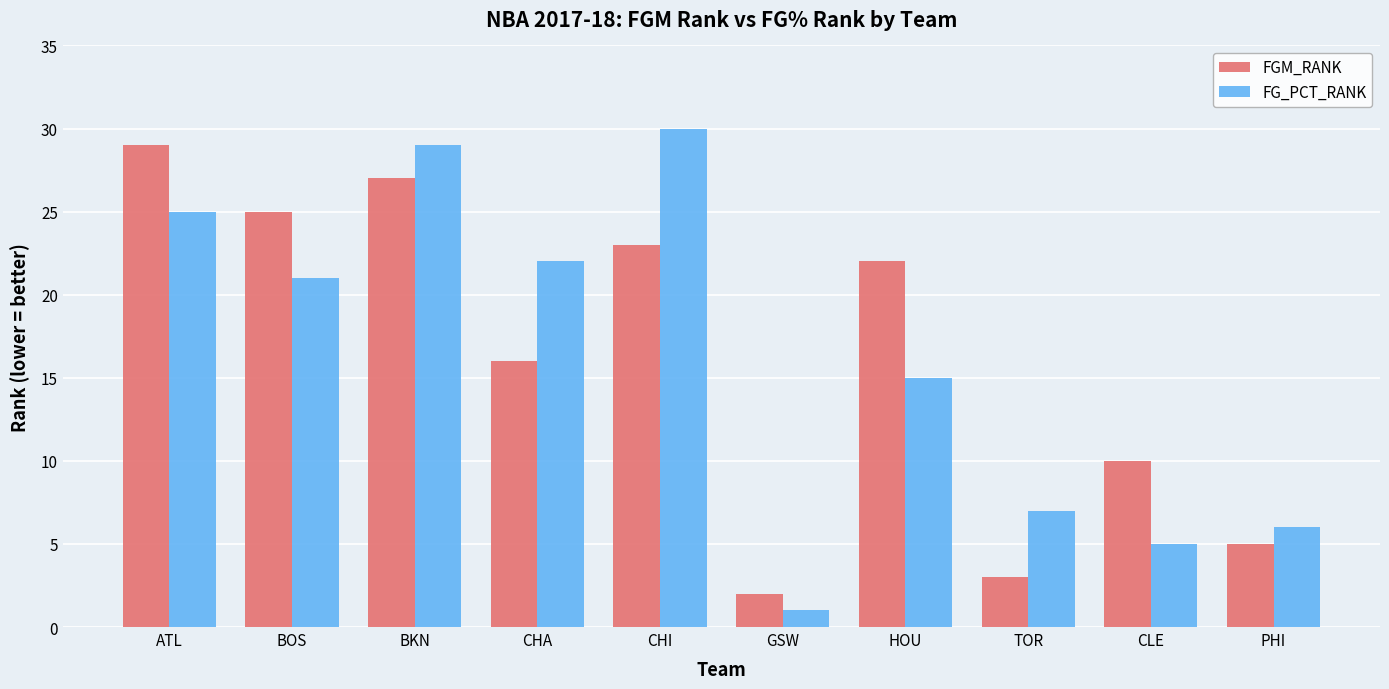

Reading left to right, transcribe all the data shown in this chart.

FGM_RANK: 29	25	27	16	23	2	22	3	10	5
FG_PCT_RANK: 25	21	29	22	30	1	15	7	5	6